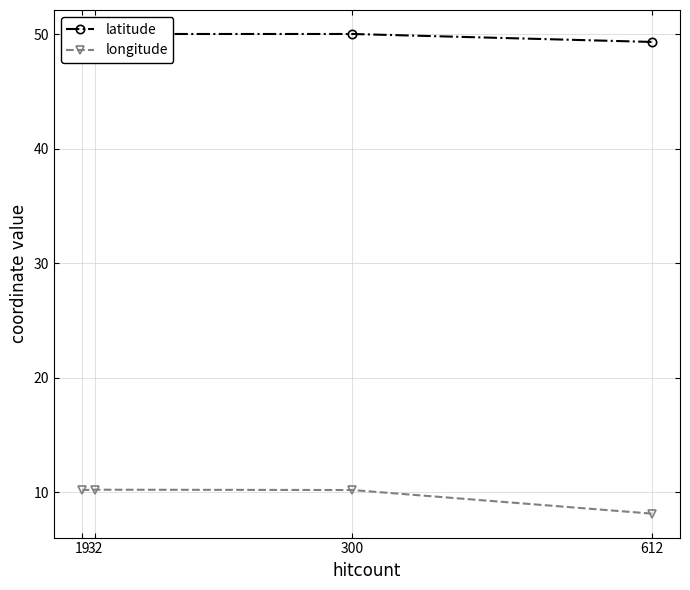

At which label is longitude closest to 9?

612